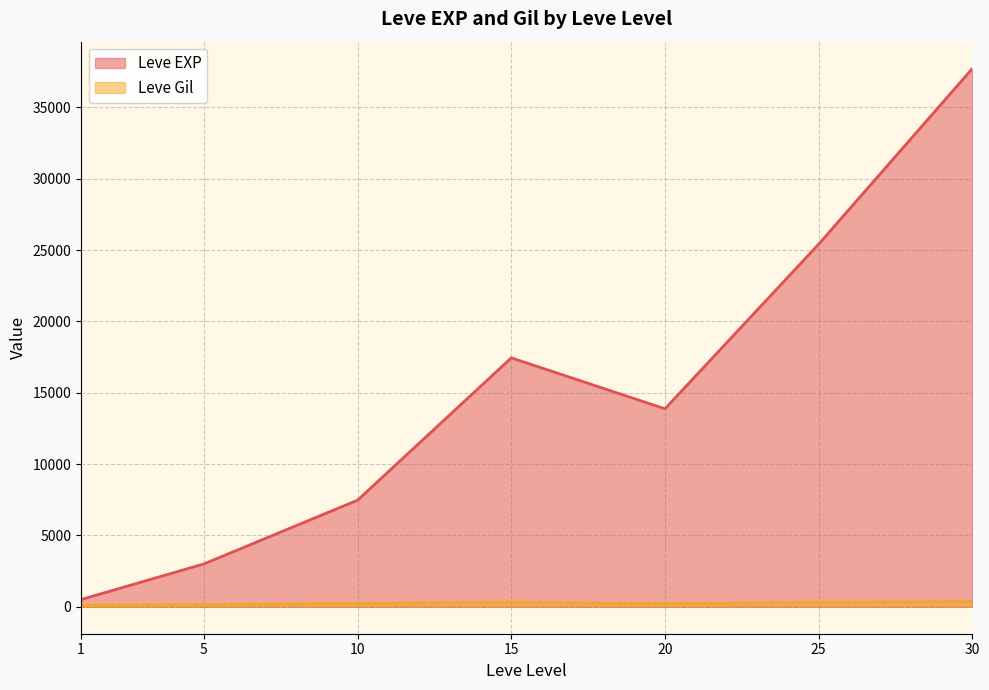

Does the chart display data point markers on the line(s)?

No